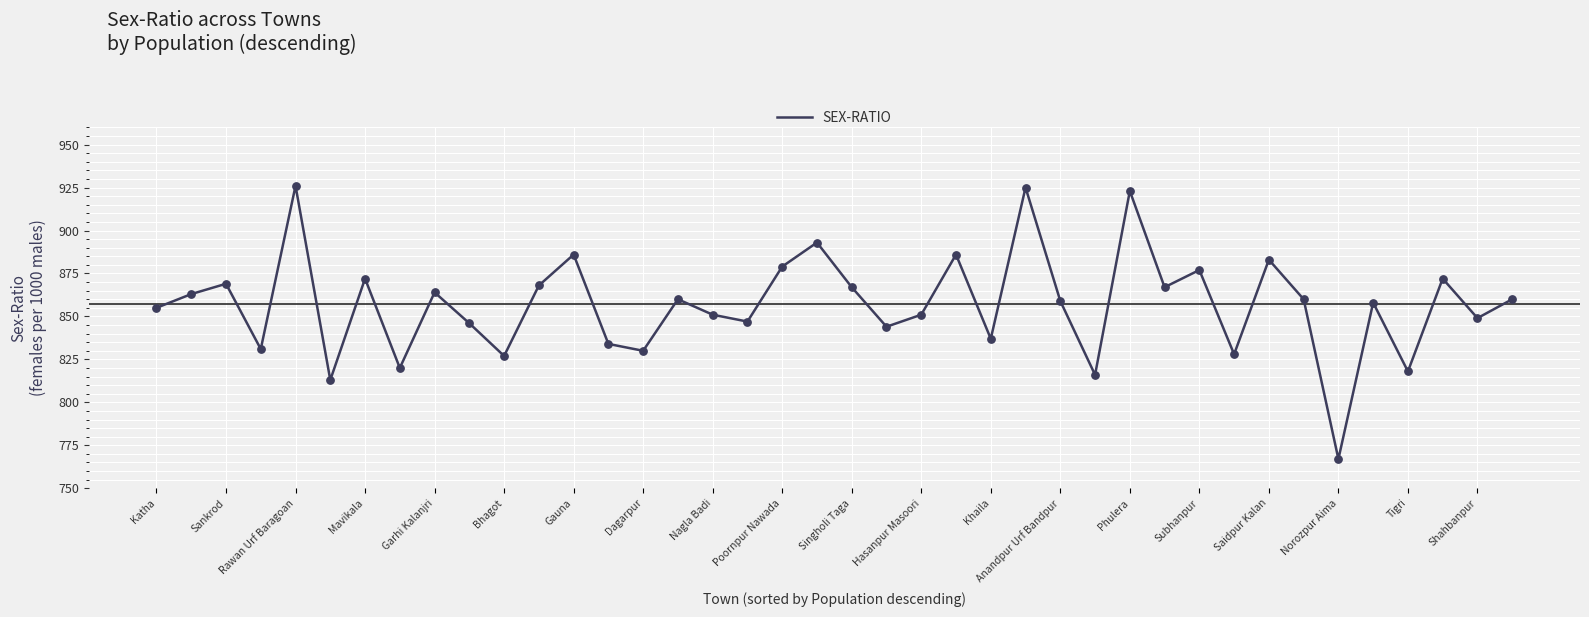

What is the smallest value displayed?

767